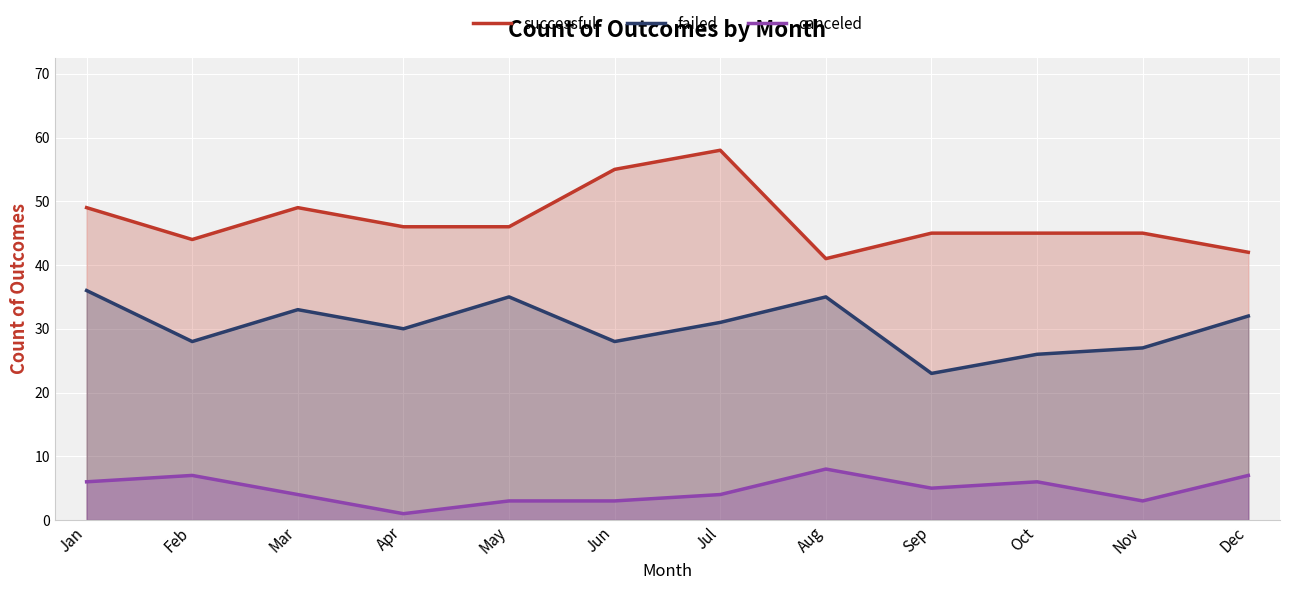

True or false: successful and failed intersect in this chart.

False